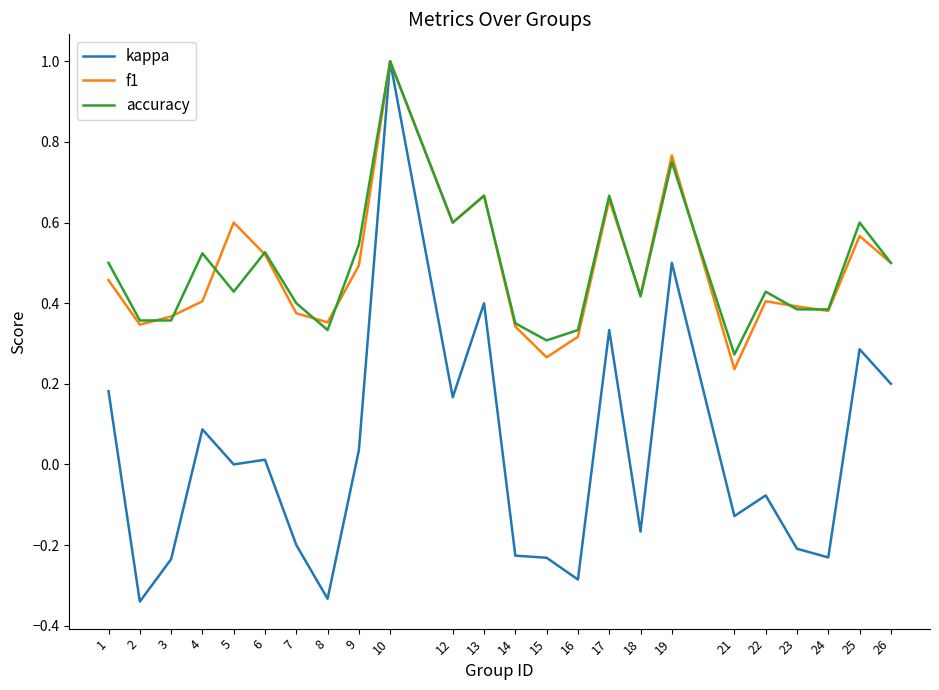

What is the total value across all series at 5?

1.0